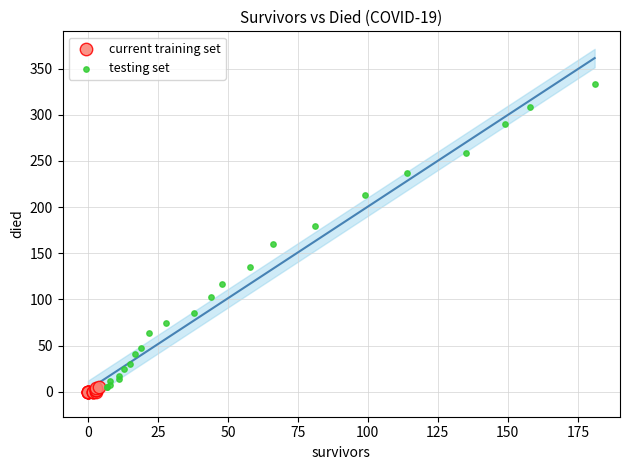

Which series has the widest spread of Y values?

testing set